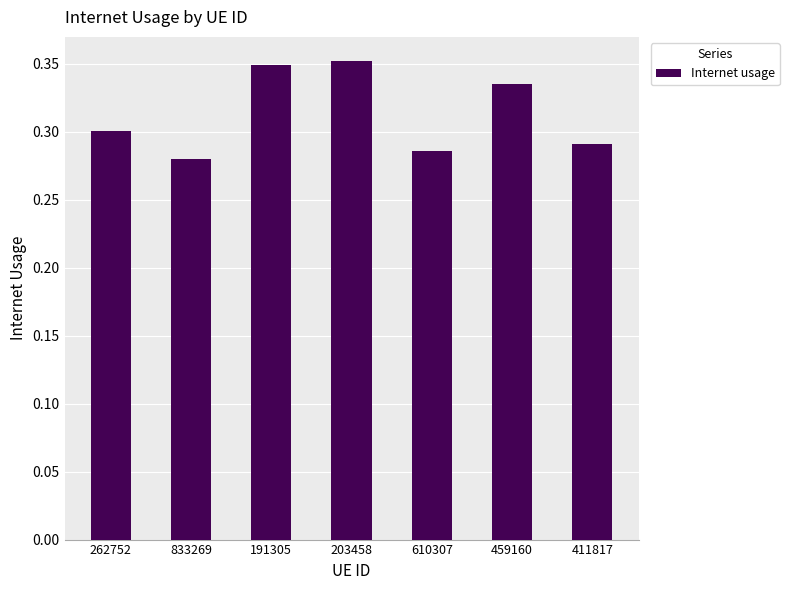

How many categories are shown in the chart?

7